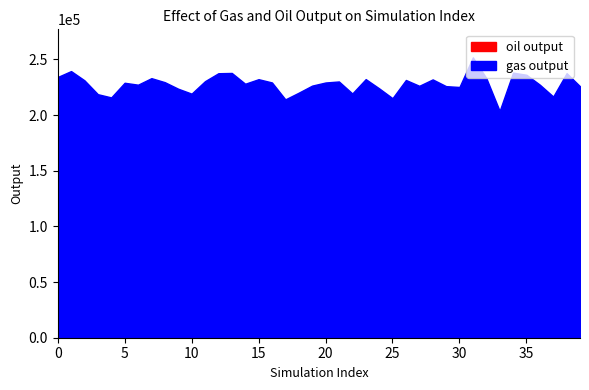

Reading right to left, transcribe all the data shown in this chart.

oil output: 39=112.2	38=112.2	37=112.2	36=112.2	35=112.2	34=112.2	33=112.2	32=112.2	31=112.2	30=112.2	29=112.2	28=112.2	27=112.2	26=112.2	25=112.2	24=112.2	23=112.2	22=112.2	21=112.2	20=112.2	19=112.2	18=112.2	17=112.2	16=112.2	15=112.2	14=112.2	13=112.2	12=112.2	11=112.2	10=112.2	9=112.2	8=112.2	7=112.2	6=112.2	5=112.2	4=112.2	3=112.2	2=112.2	1=112.2	0=112.2
gas output: 39=225893.4	38=237634.8	37=216664.4	36=227287.7	35=236214.3	34=238090.2	33=203725.1	32=233315.6	31=251829.7	30=225231.9	29=225980.9	28=232045.3	27=226296.1	26=231519.0	25=215166.6	24=224029.4	23=232301.2	22=219397.5	21=230189.3	20=229261.1	19=226462.0	18=220120.5	17=214100.6	16=229292.5	15=232236.8	14=228131.2	13=237839.6	12=237583.6	11=230449.4	10=219246.2	9=223661.4	8=229546.8	7=233158.4	6=227303.5	5=229015.3	4=215867.5	3=218754.1	2=231217.2	1=239521.7	0=234198.9